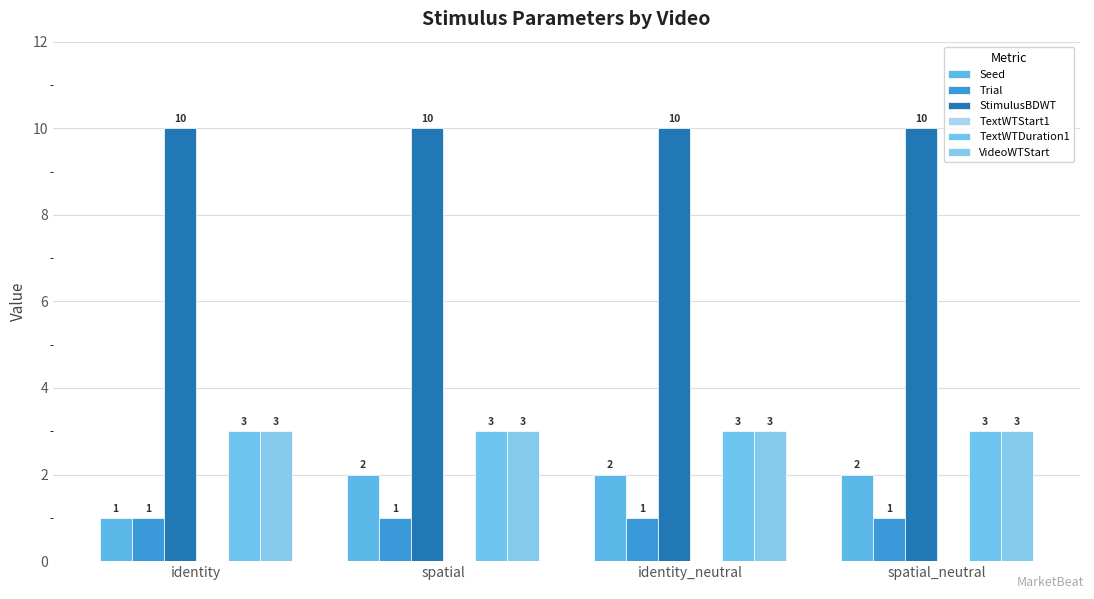

What is the average value of the VideoWTStart series?

3